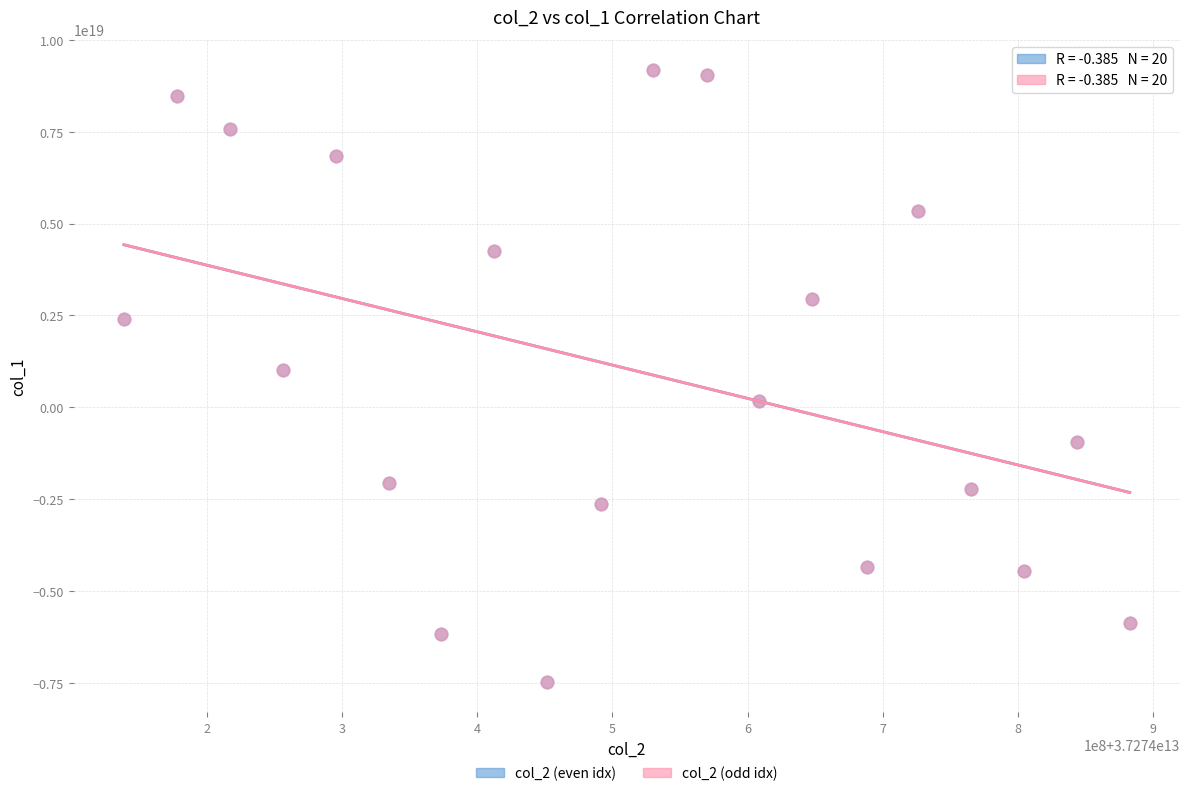

What are all the series names shown in the legend?

col_2 (even idx), col_2 (odd idx)